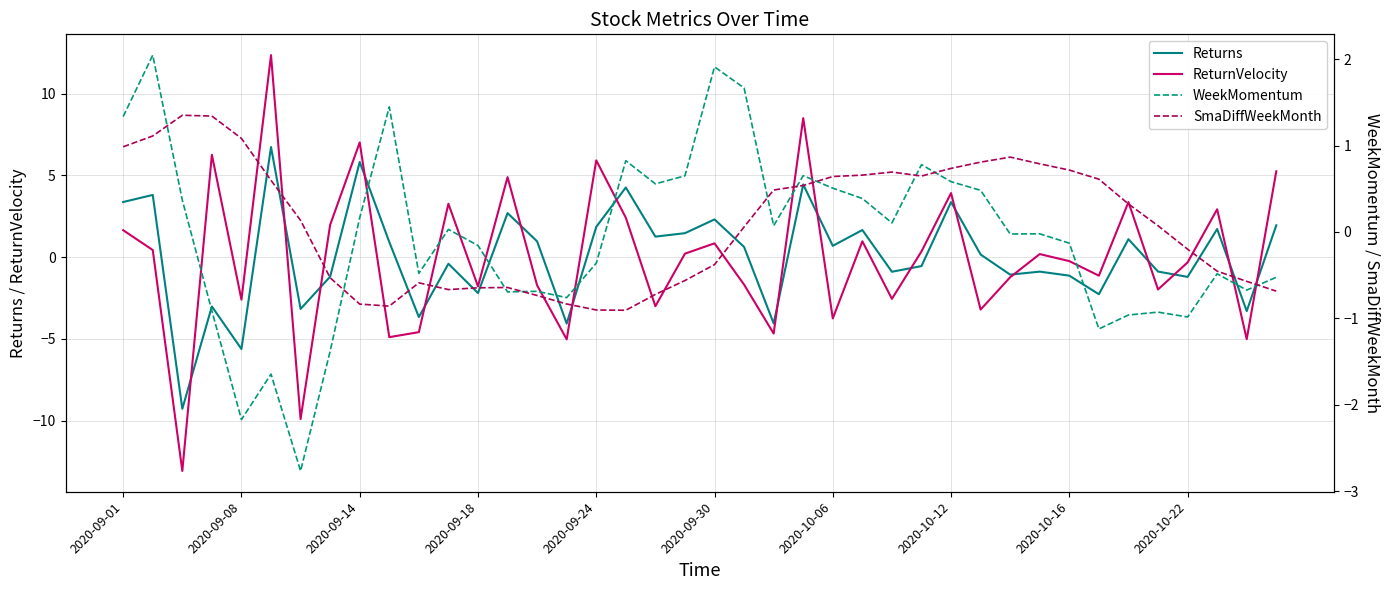

What is the spread (max minus min) of values at 33?

2.9